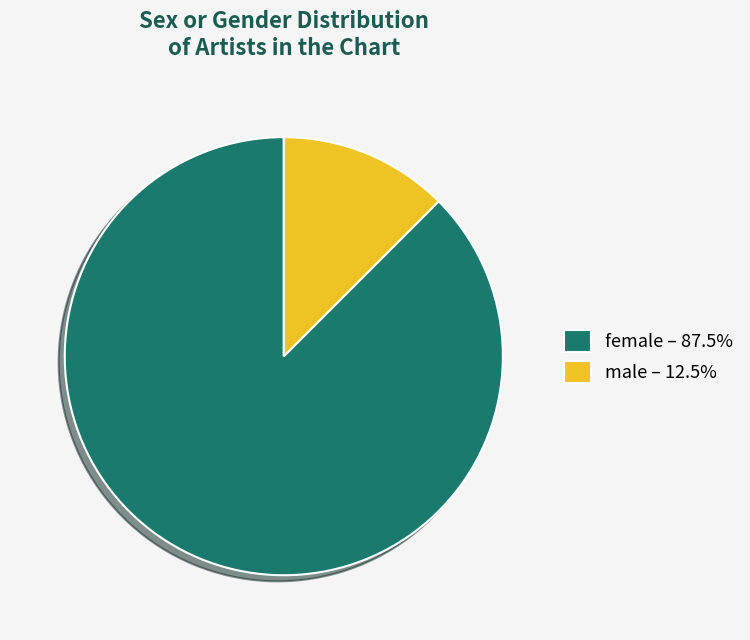

What is the ratio of the value at male to the value at female?

0.1